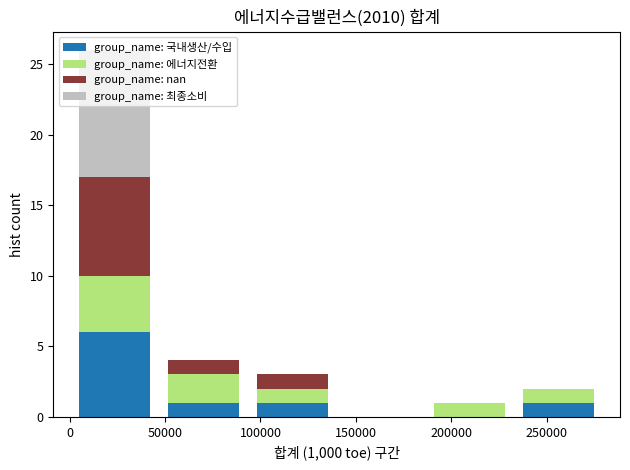

Reading left to right, transcribe this chart: for each stacked bar, give the range it covers on the x-axis and its total height. Neither the bar edges nor the heights are printed on the chart, so give them approximately, as read against the axes.

0 to 45000: 26
45000 to 95000: 4
95000 to 140000: 3
140000 to 185000: 0
185000 to 235000: 1
235000 to 280000: 2